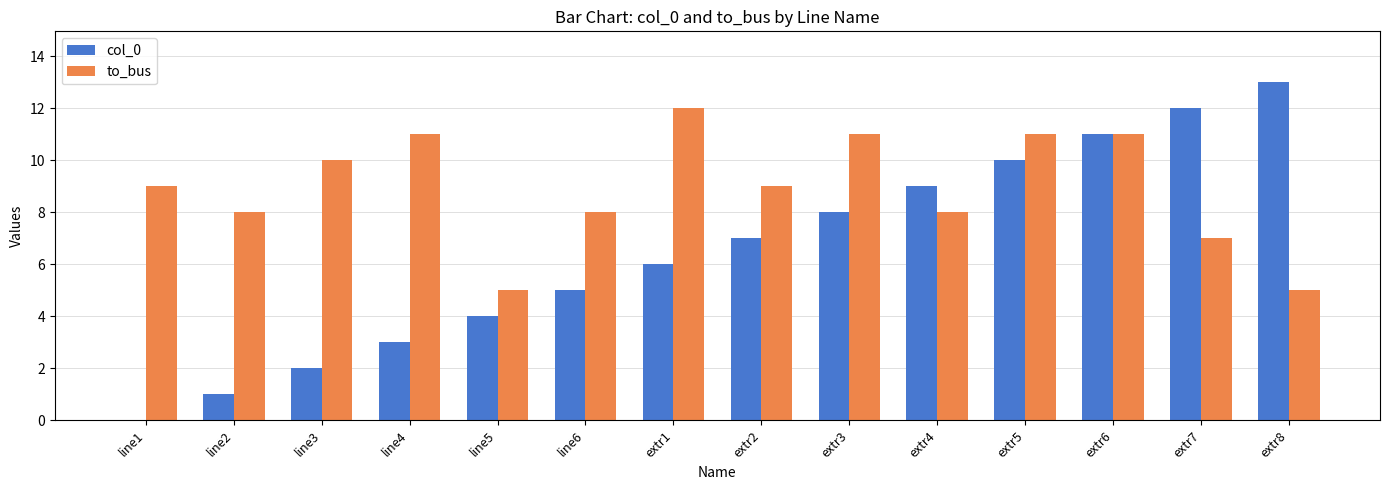

At which category is the sum across all series the highest?

extr6